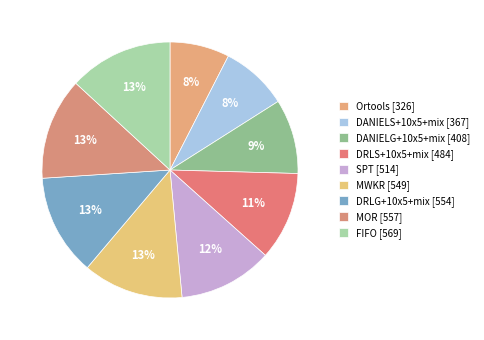

The Ortools slice represents 8% of the pie. True or false?

True